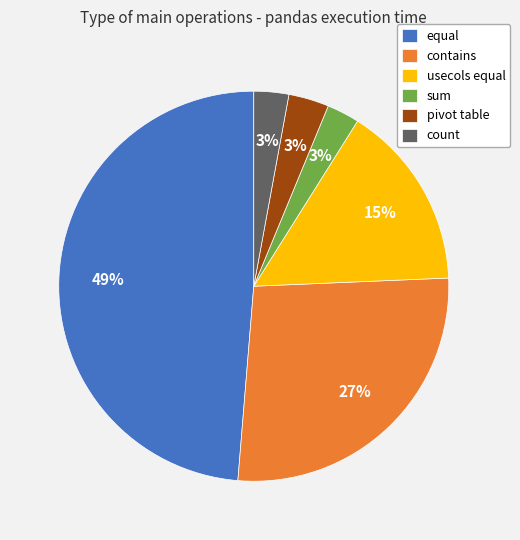

The usecols equal slice represents 15% of the pie. True or false?

True